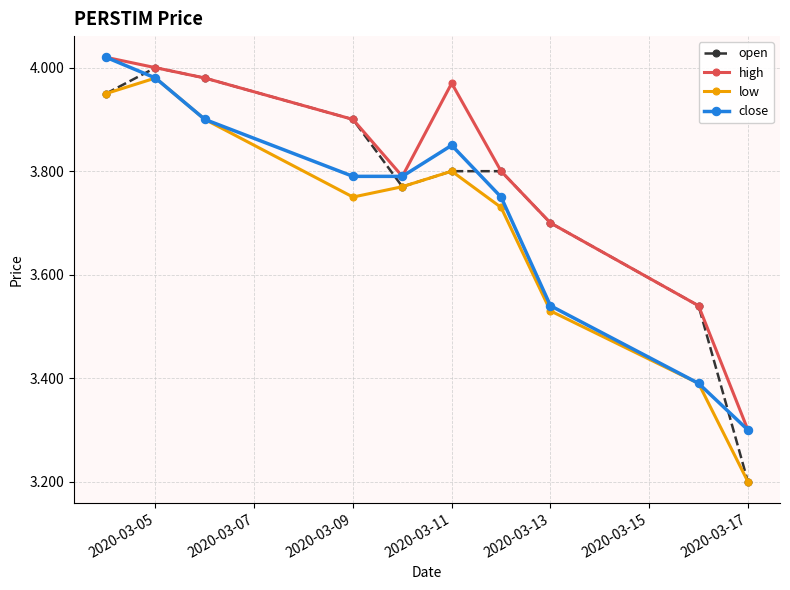

Which series has the largest range (max minus min)?

open